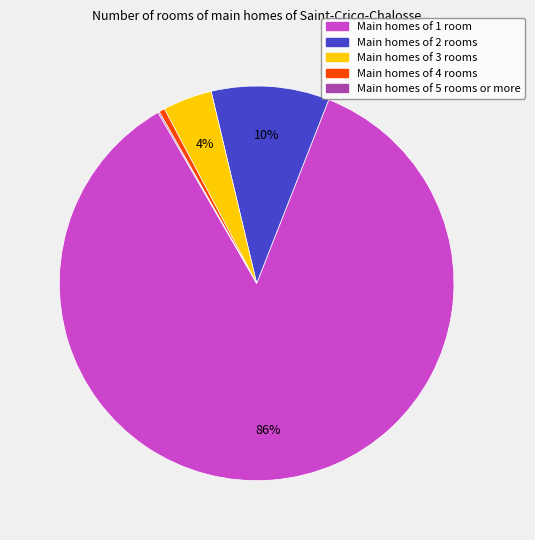

Which slice is the largest?

Main homes of 1 room